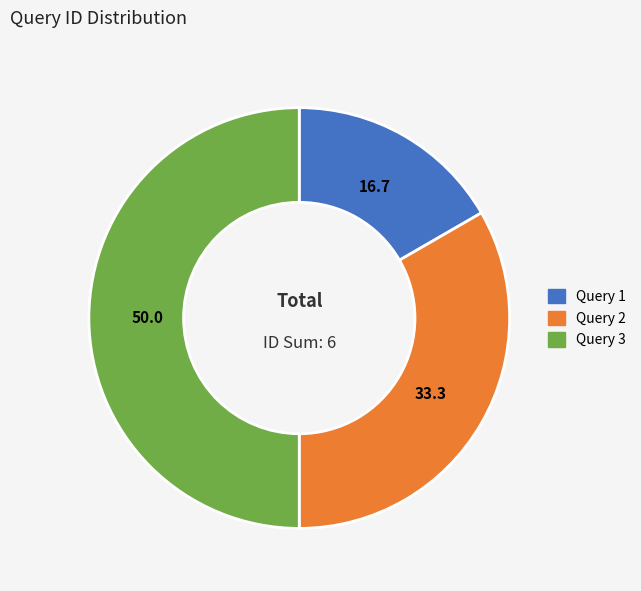

Does Query 2 account for over 50% of the chart?

No